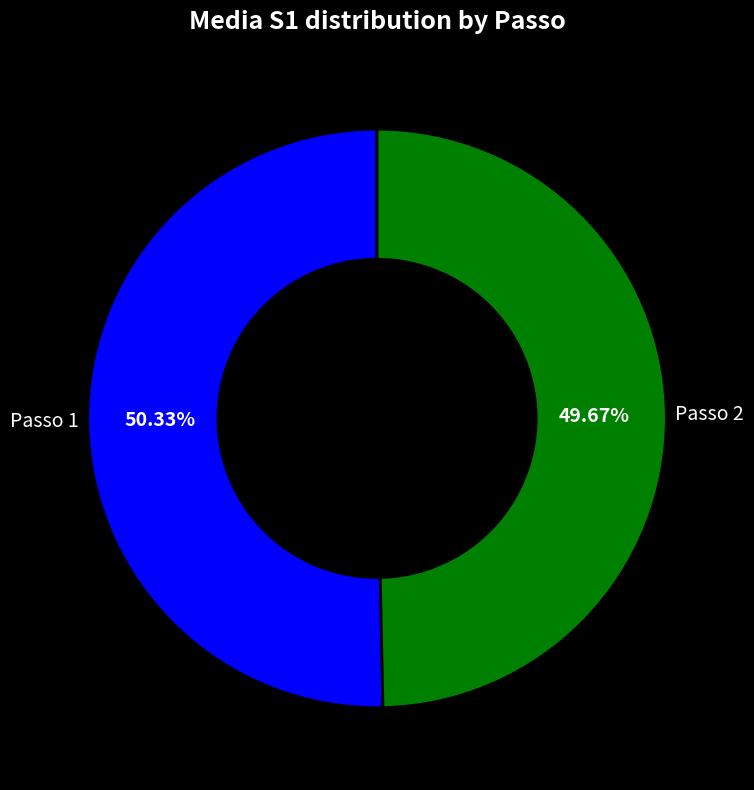

Which slice is the largest?

Passo 1